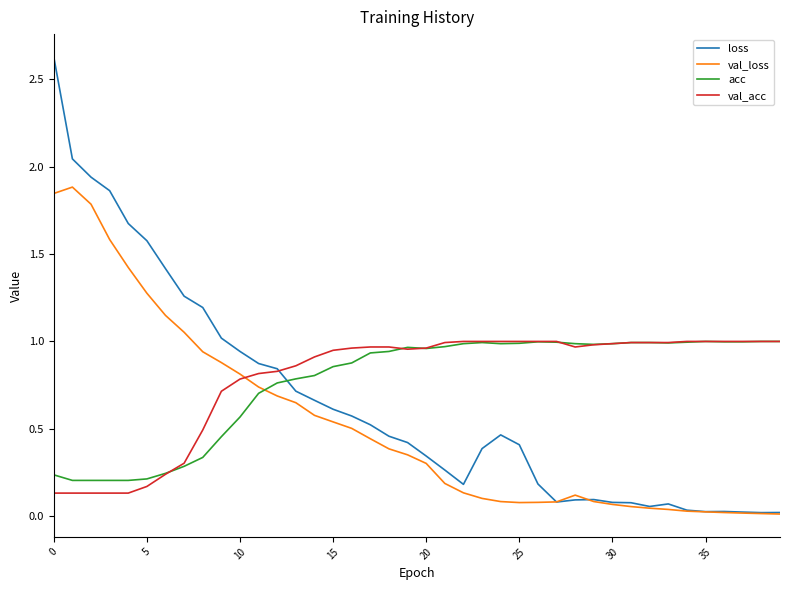

Which series has the widest spread of values?

loss